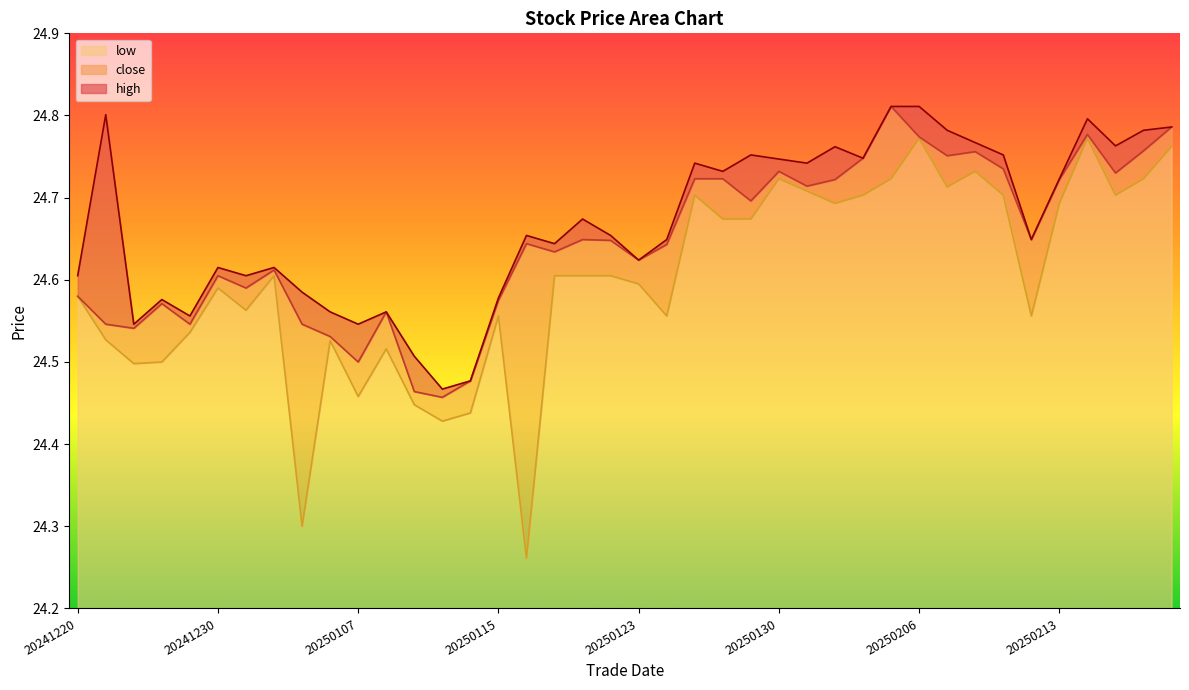

At which category is the sum across all series the highest?

20250206